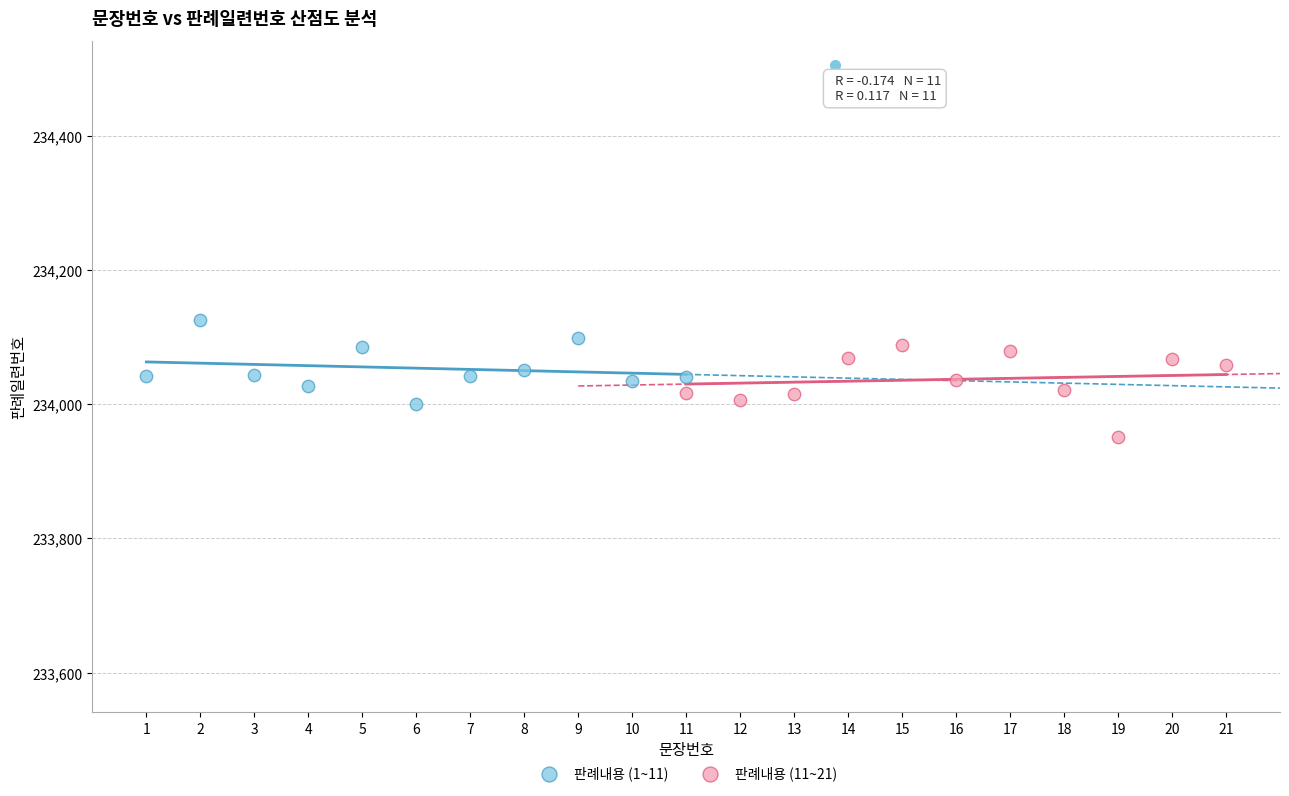

Which series reaches the minimum Y coordinate?

판례내용 (11~21)